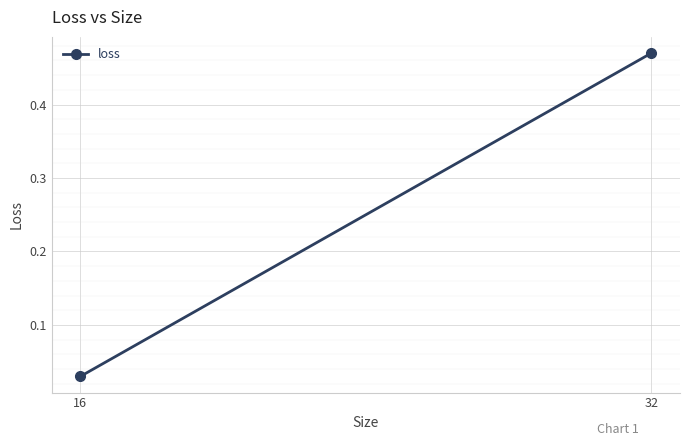

Between 16 and 32, which is larger?

32